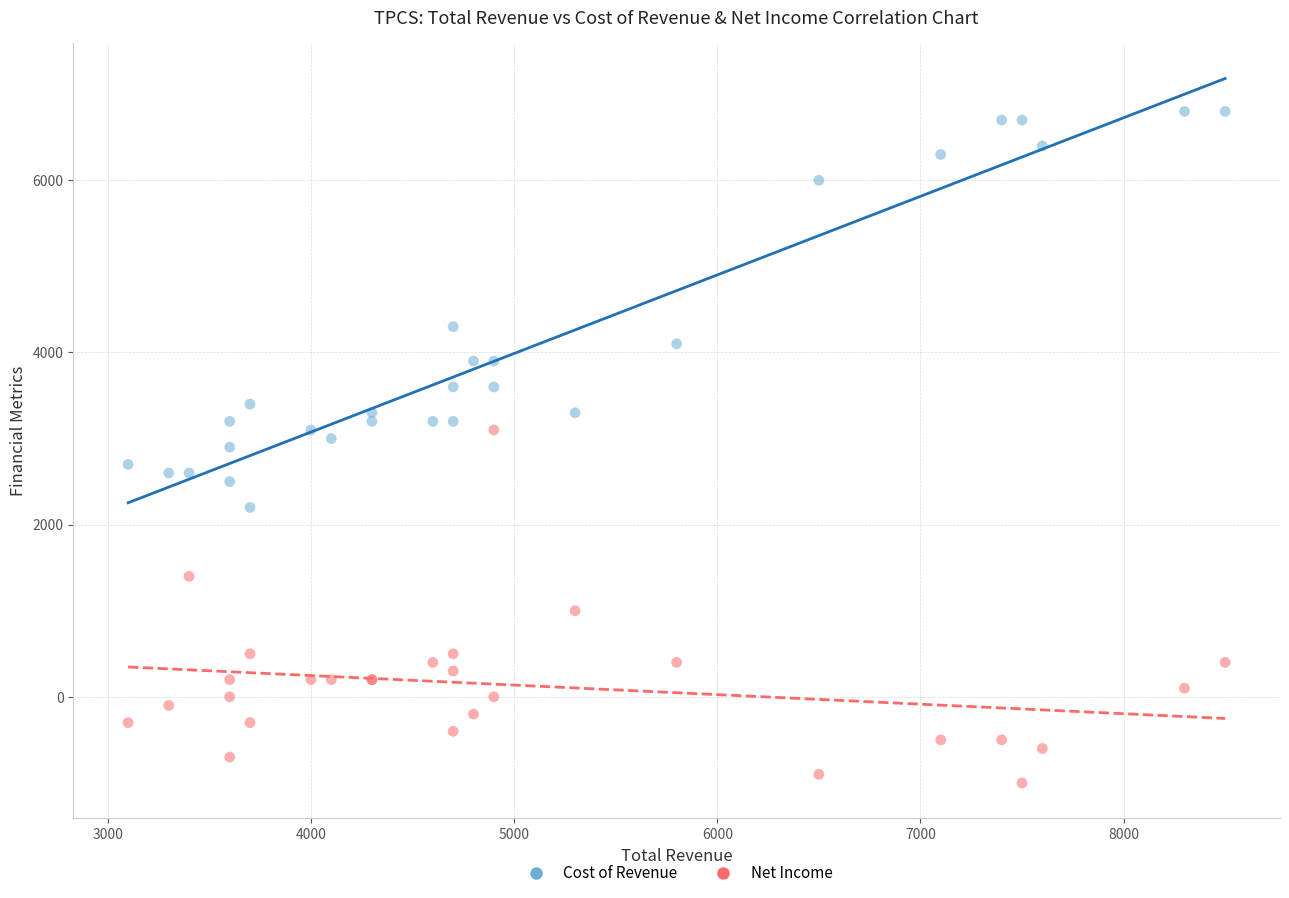

What is the X range (max minus min) for the scatter plot?

5400